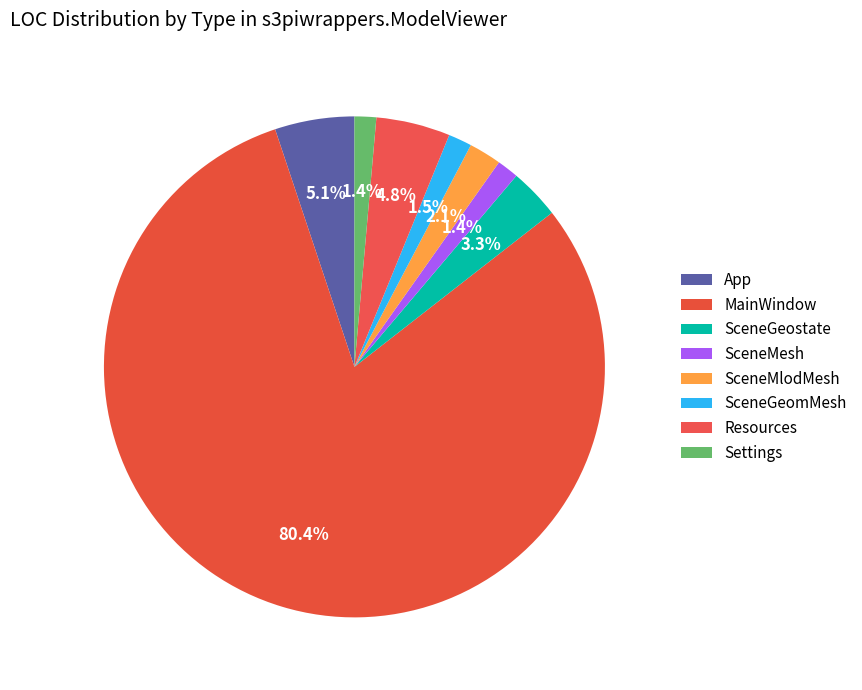

Count the number of slices in the pie.

8